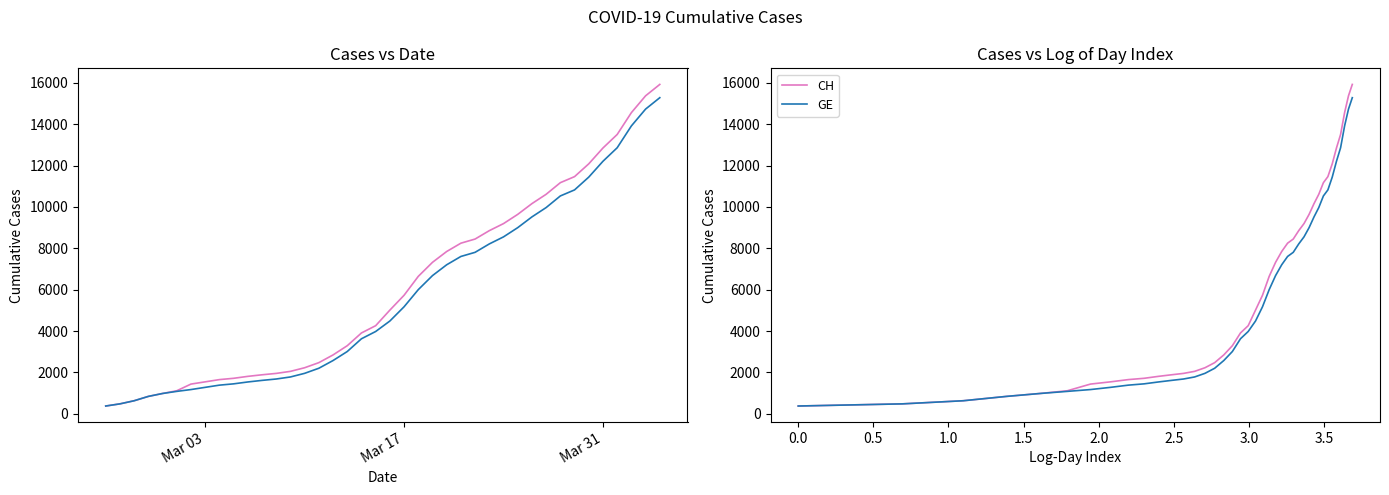

What is the minimum value shown in the chart?

375